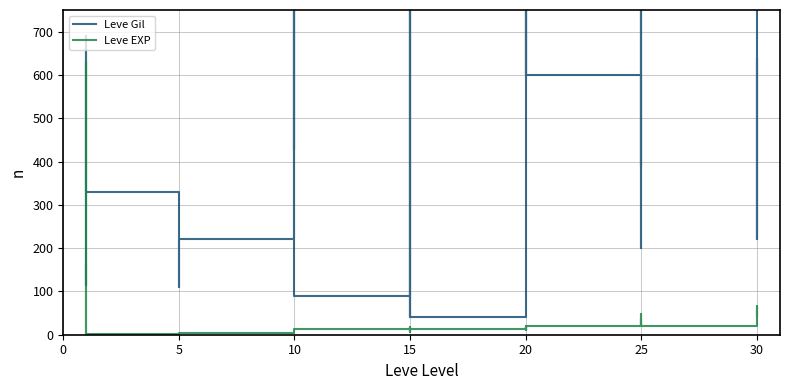

At how many categories does at least one series exceed 211?

31